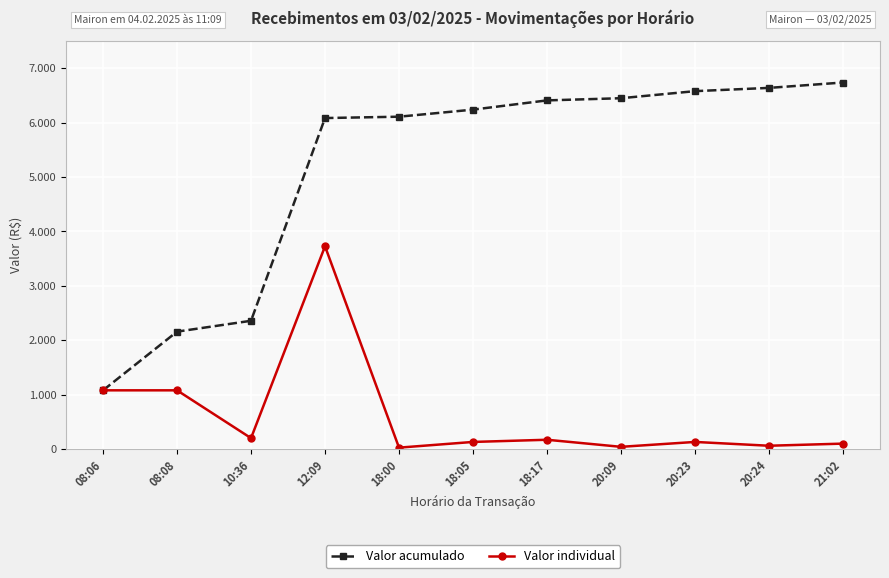

Rank the series at 18:00 from lowest to highest value.

Valor individual, Valor acumulado